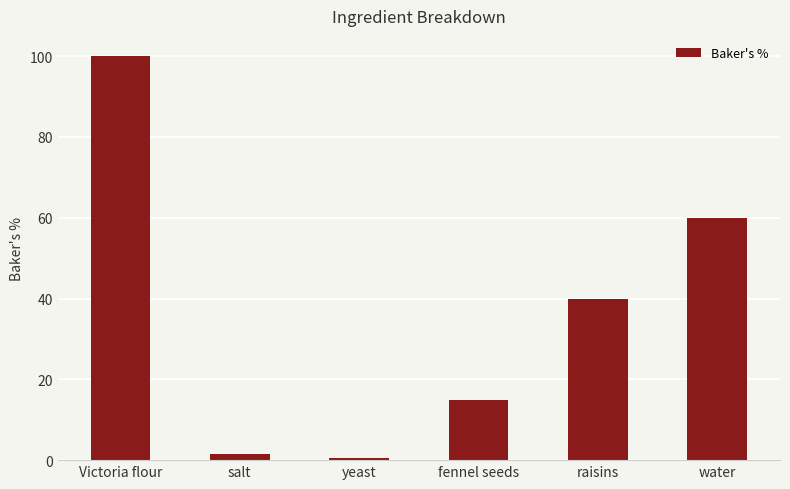

Reading left to right, transcribe all the data shown in this chart.

Victoria flour=100.0	salt=1.5	yeast=0.5	fennel seeds=15.0	raisins=40.0	water=60.0